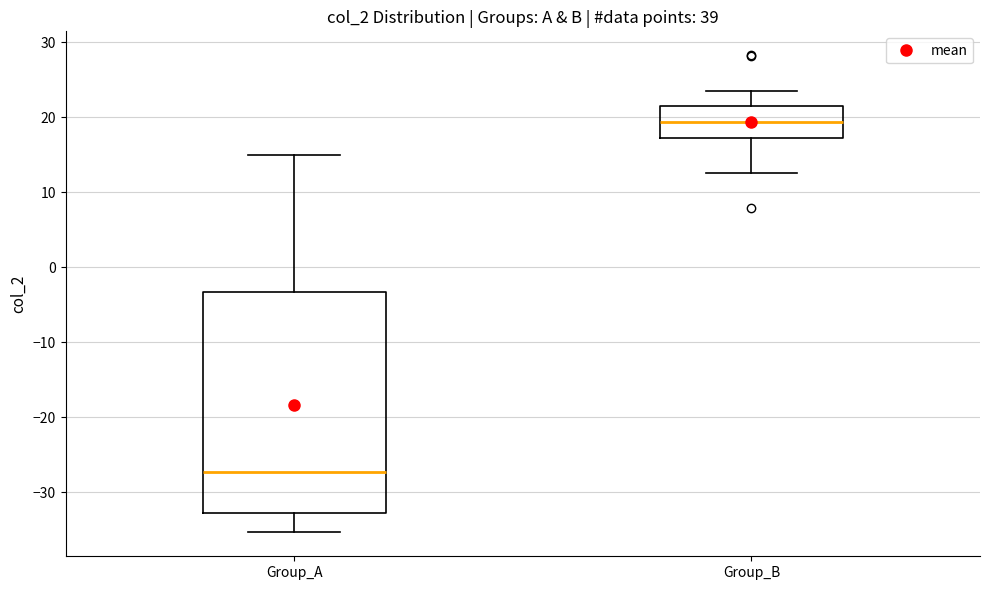

Where does the median line of the box for Group_A sit on the y-axis? The values are not printed on the chart, so give them approximately, as read against the axis.

-27